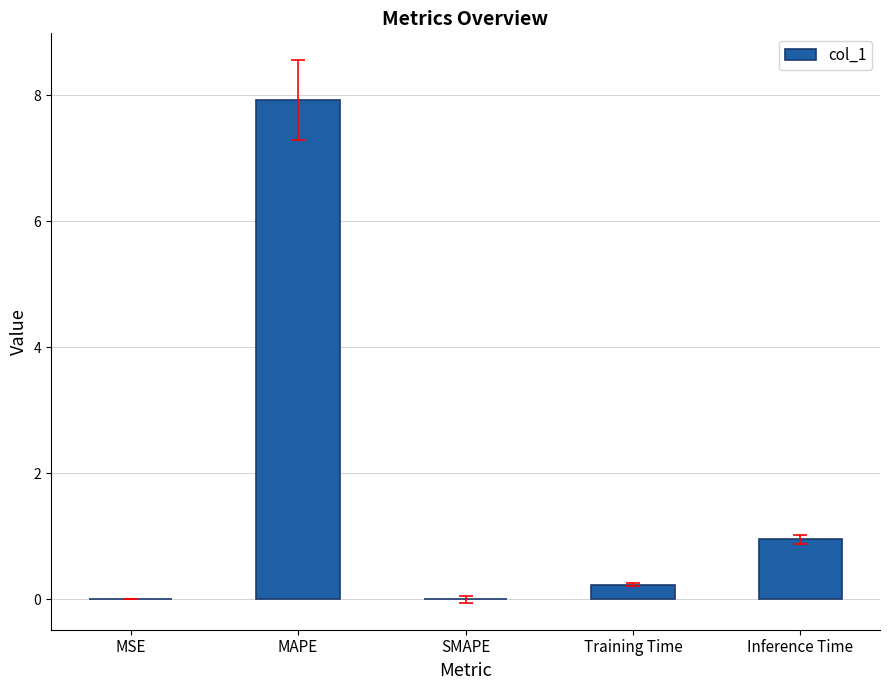

At which label is the value closest to 3?

Inference Time